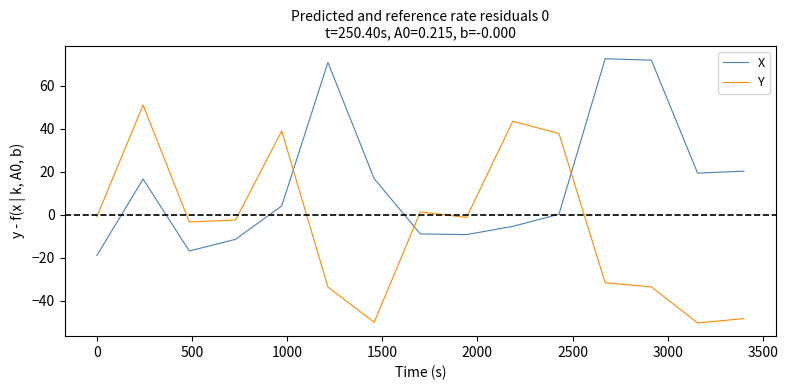

What is the difference between the maximum and minimum values in the X series?

91.3